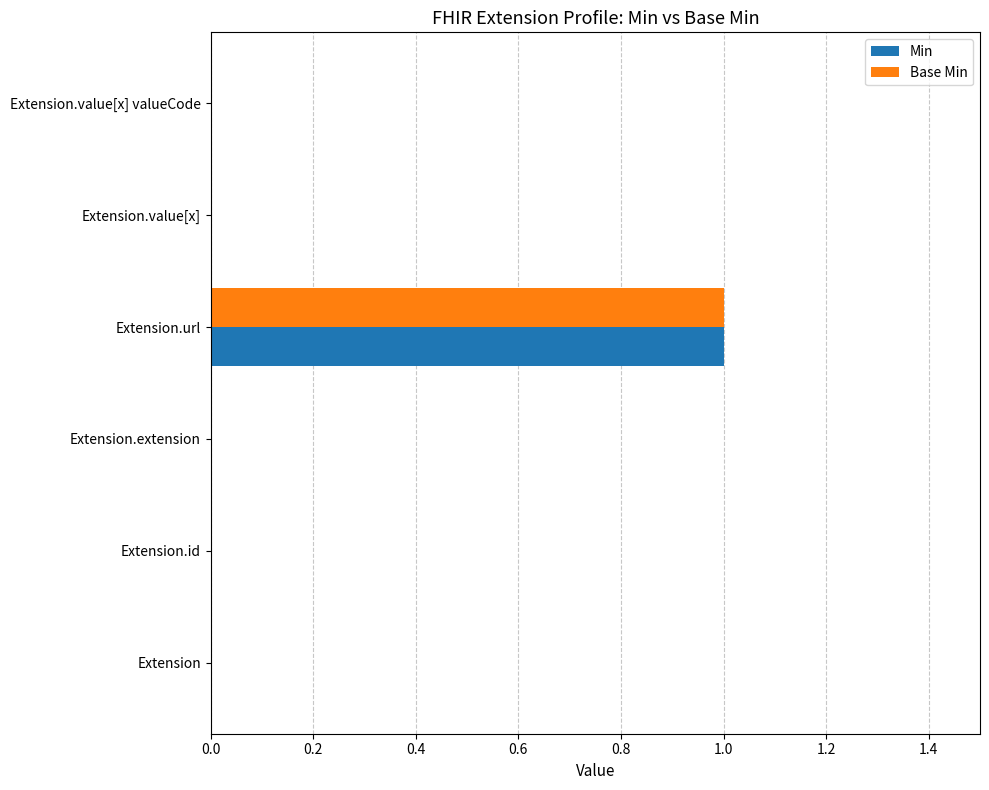

At which category is the sum across all series the highest?

Extension.url